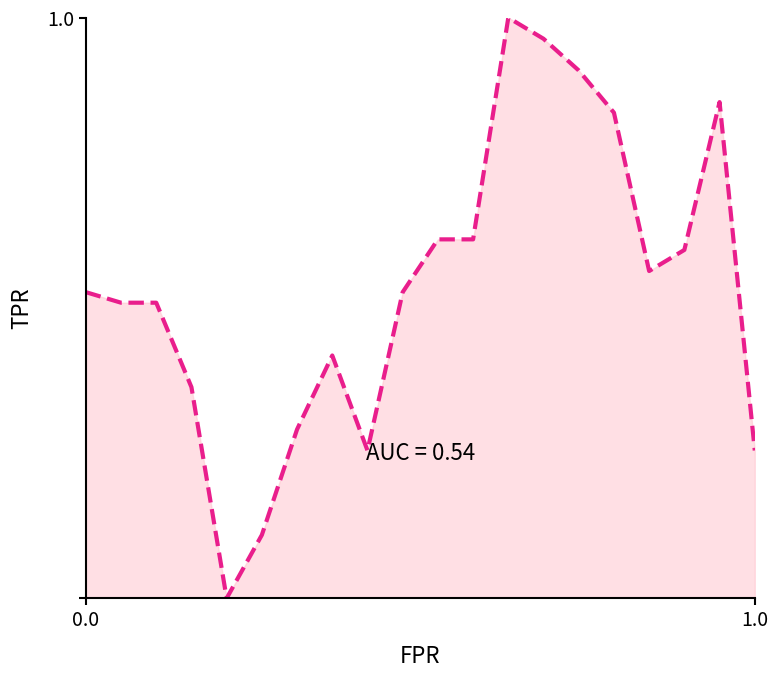

How many interior local peaks (higher than both neighbors) does the data have?

3